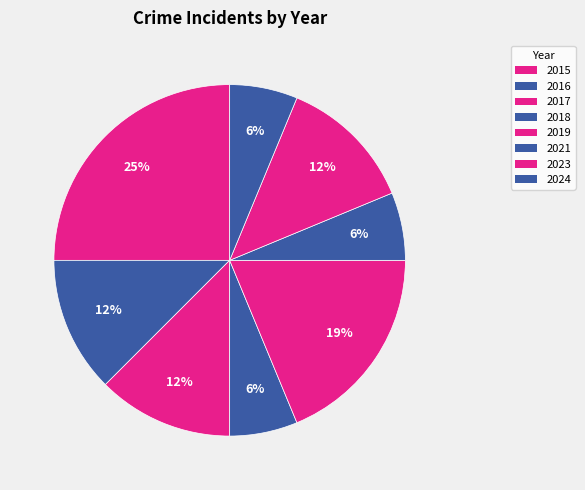

What is the total percentage of 2016 and 2021?

18.8%